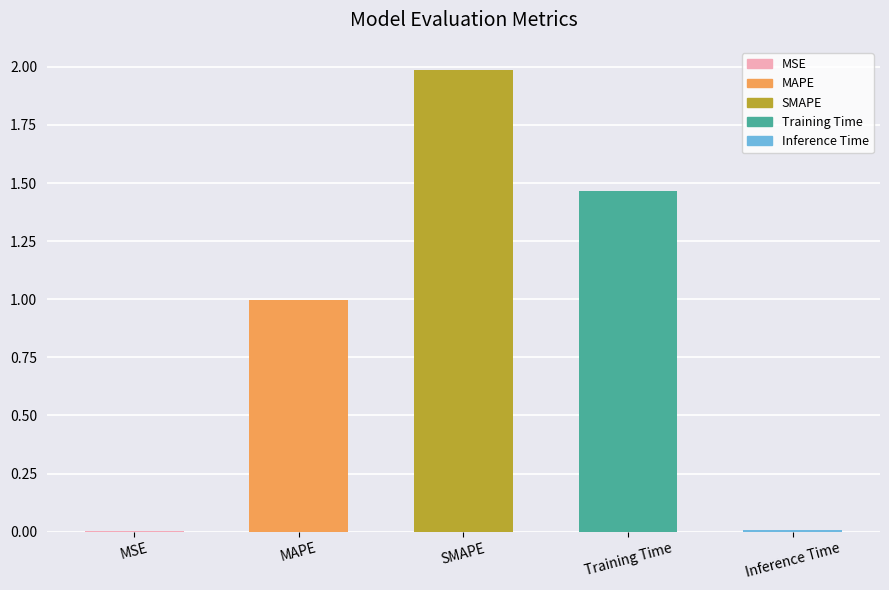

What is the change in value from MAPE to Training Time?

+0.5